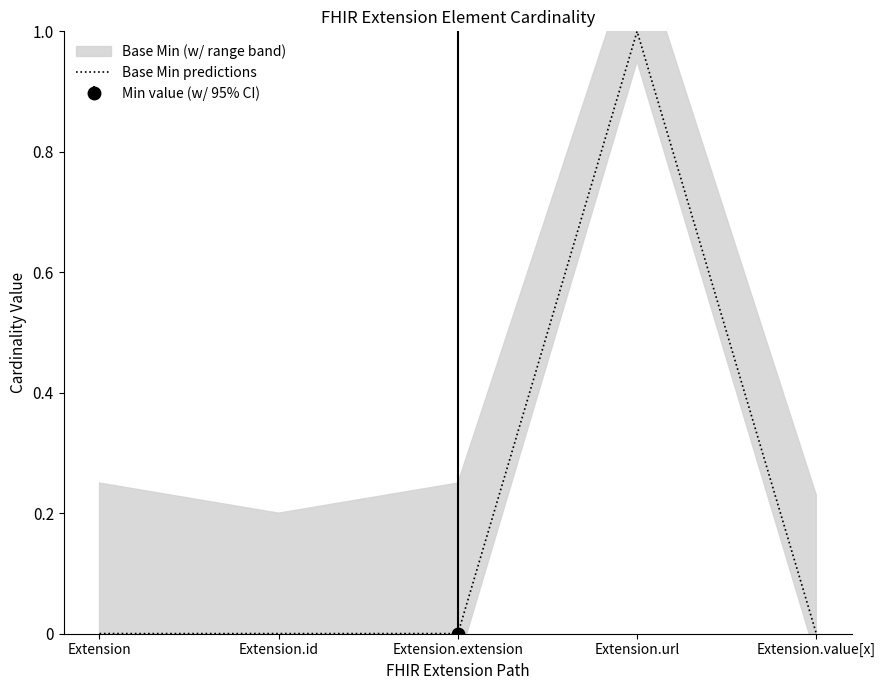

At which category does the data reach its first local peak?

Extension.url